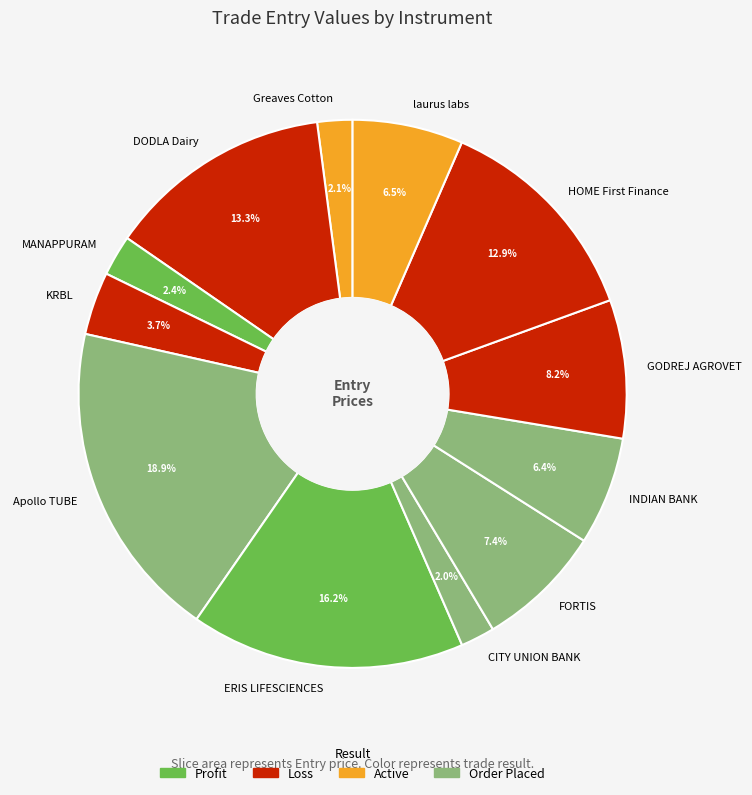

Which has a higher value, MANAPPURAM or Apollo TUBE?

Apollo TUBE